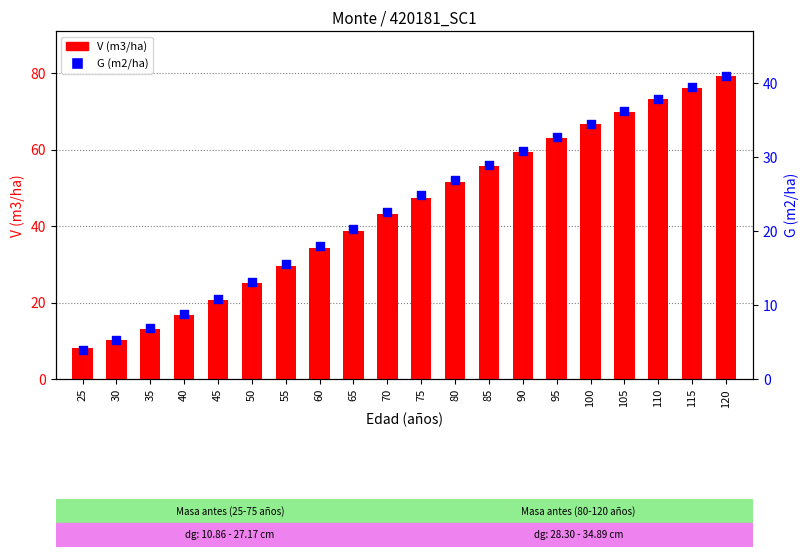

At which category is the sum across all series the highest?

120